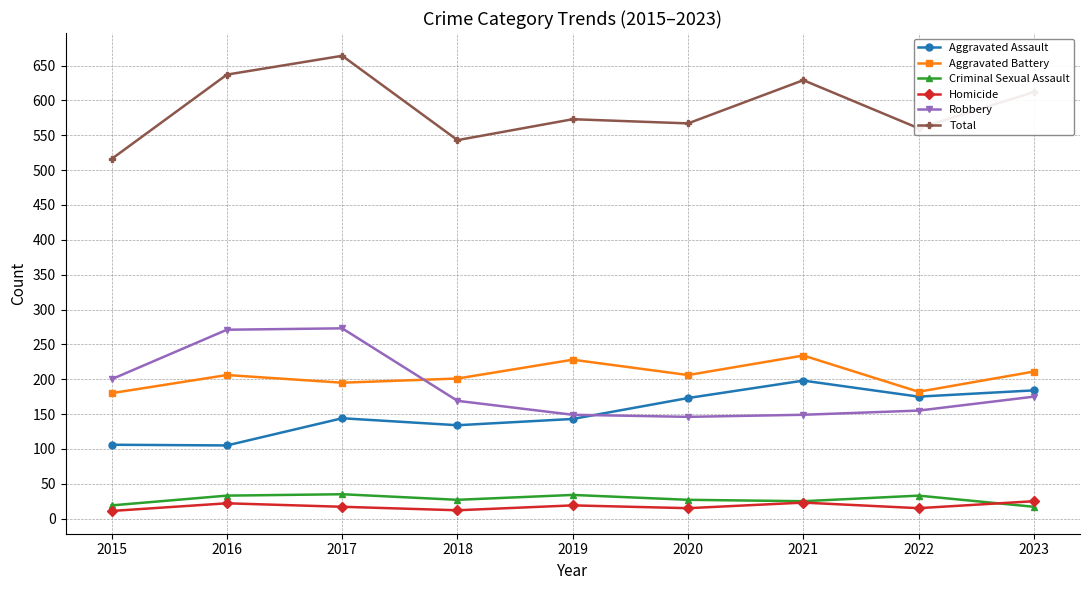

What is the total value across all series at 2022?

1120